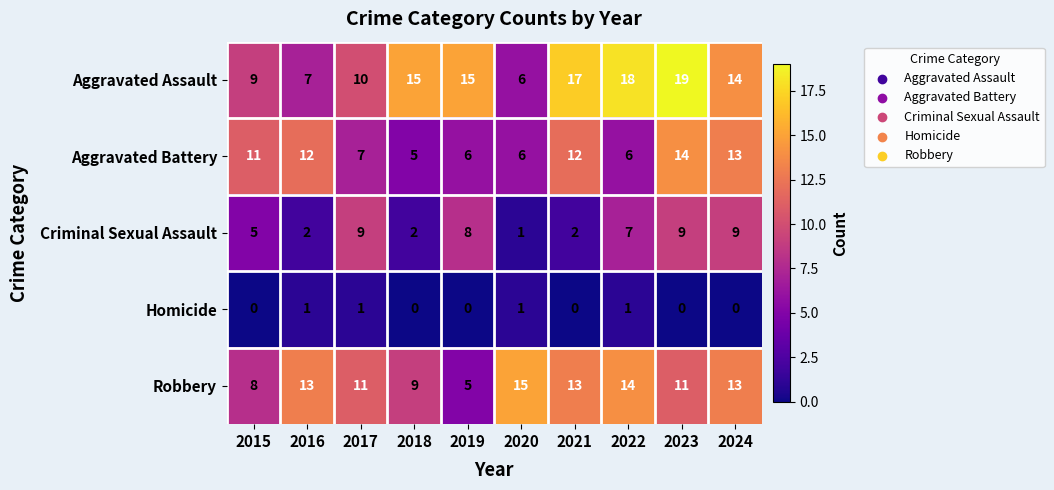

Count the number of categories in the chart.

10